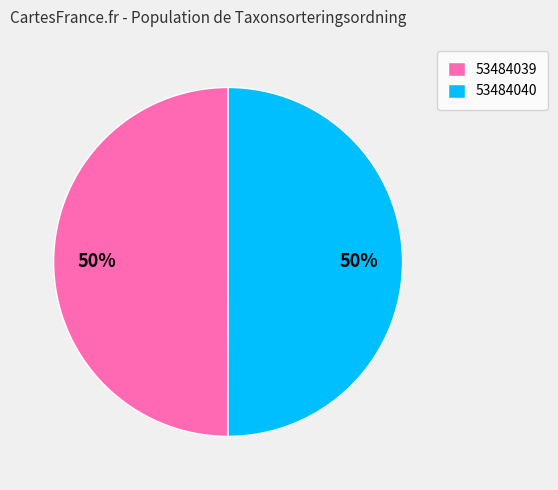

Is the sum of 53484040 and 53484039 greater than half?

Yes